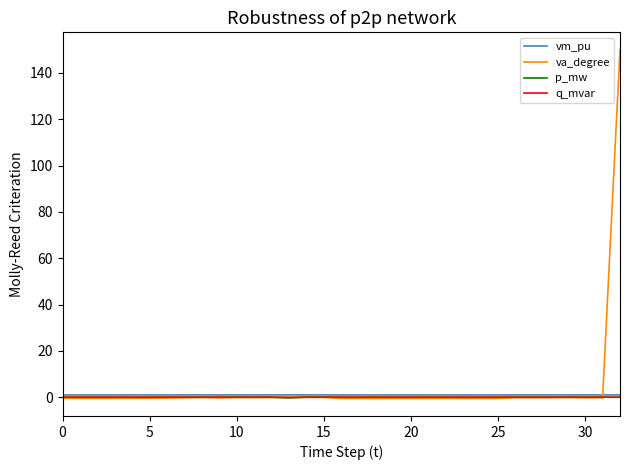

What is the minimum value for vm_pu?

1.0